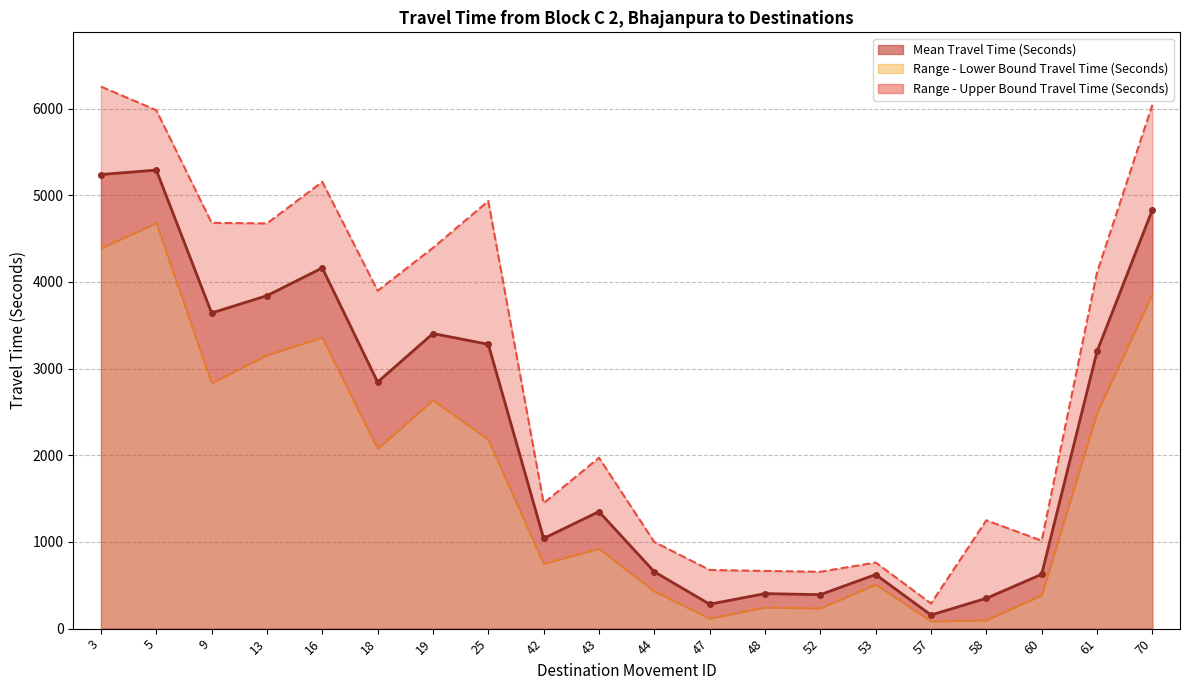

Which series has the largest range (max minus min)?

Range - Upper Bound Travel Time (Seconds)